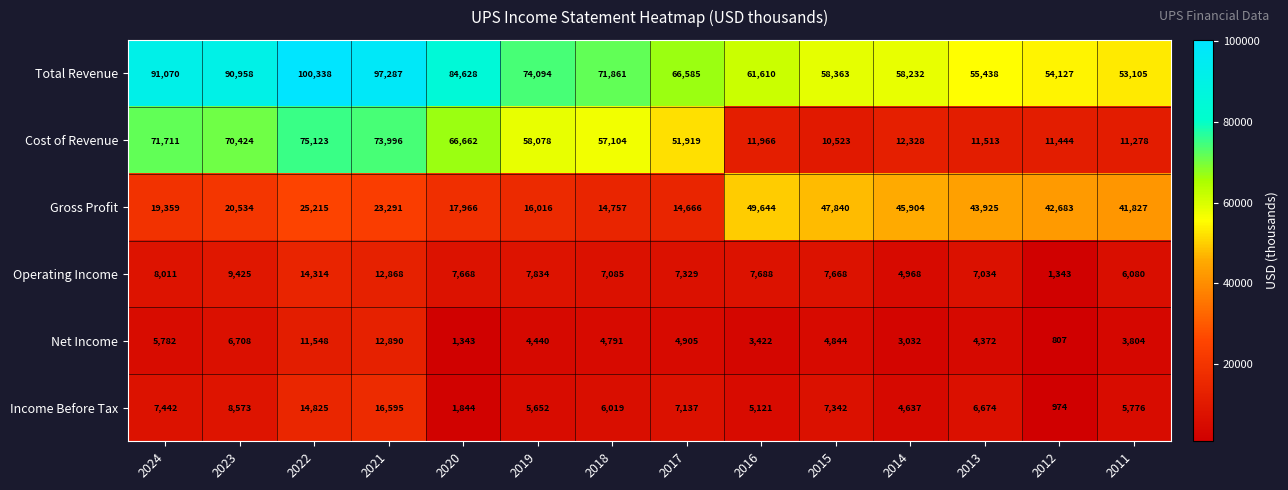

How many series are shown in this chart?

6